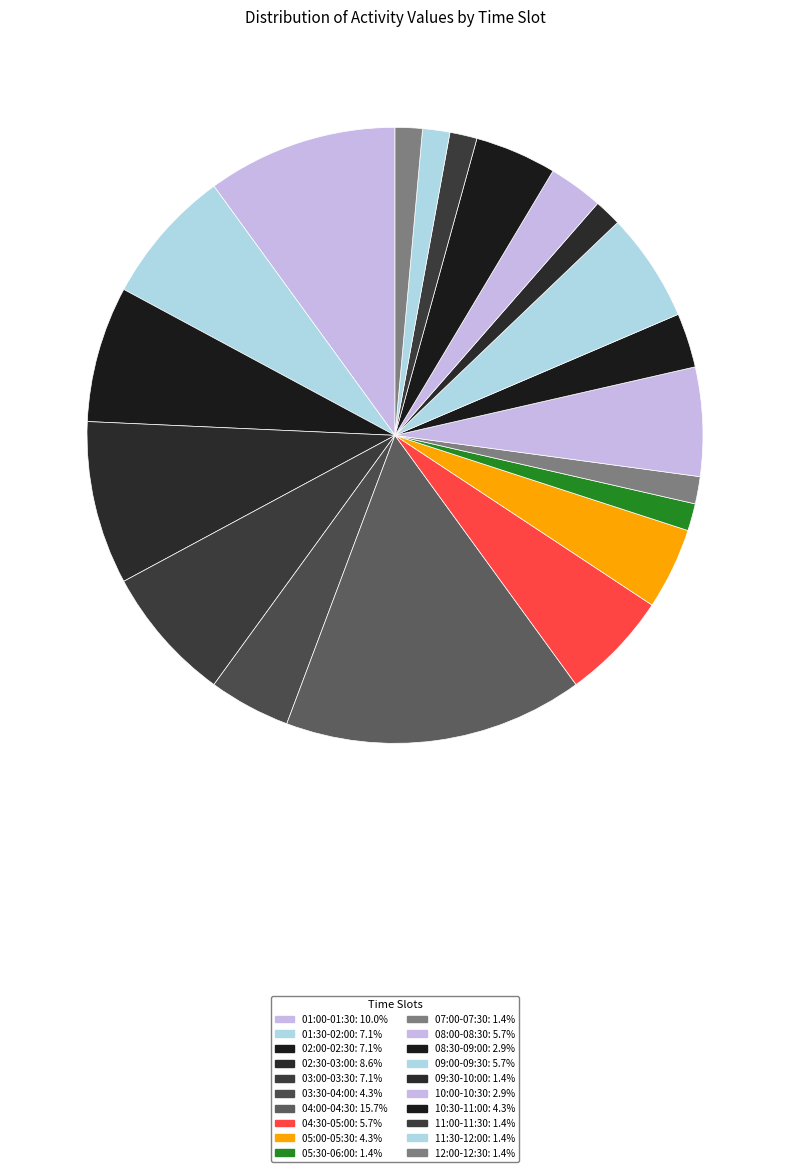

To the nearest percent, what is the difference between the 08:00-08:30 and 07:00-07:30 slice percentages?

4%